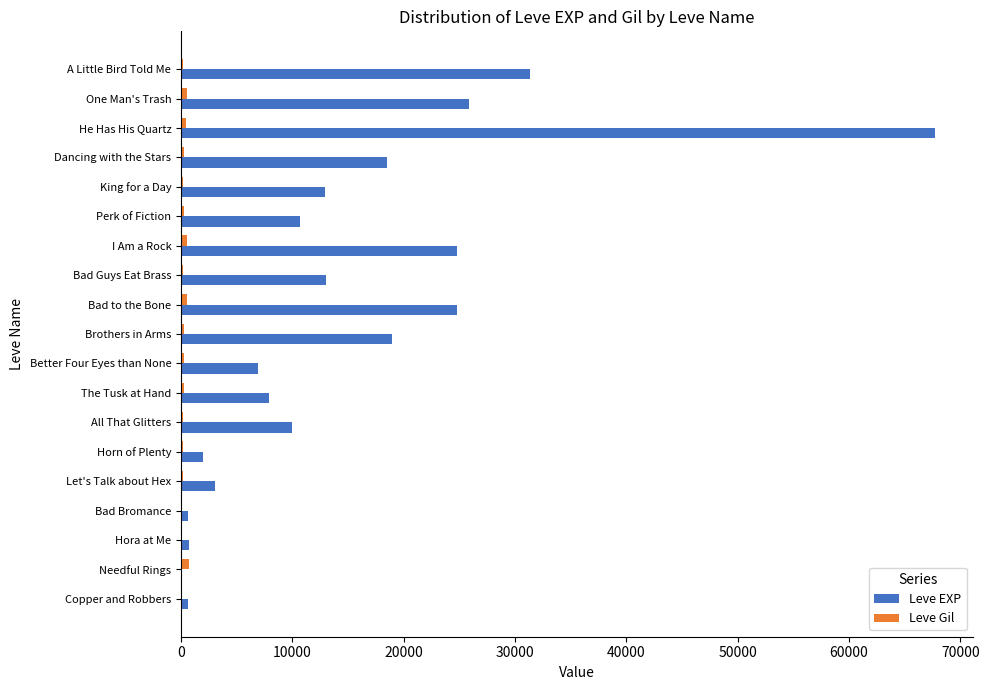

At which category is the sum across all series the highest?

He Has His Quartz